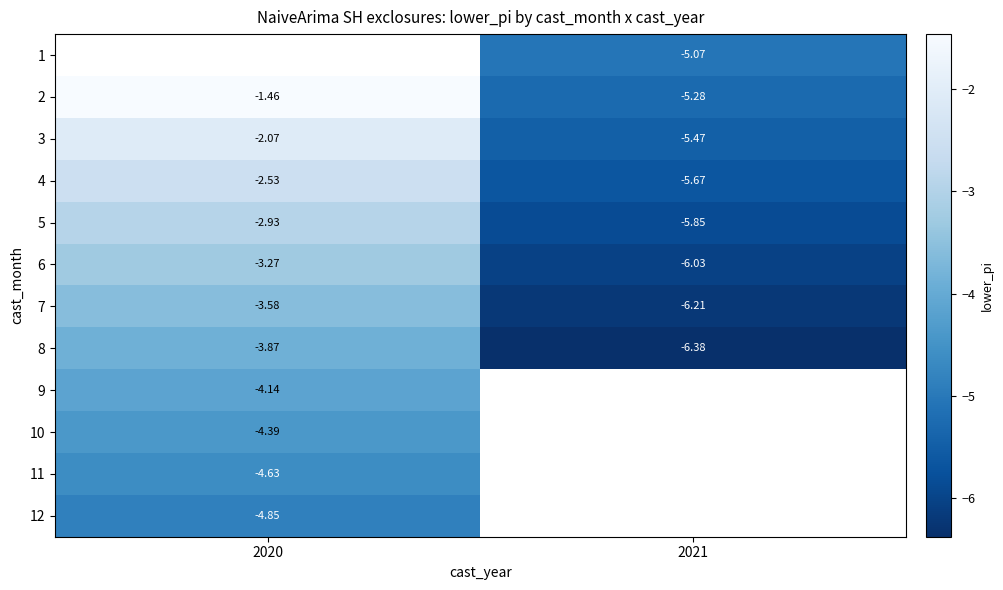

What is the greatest value displayed?

-1.5